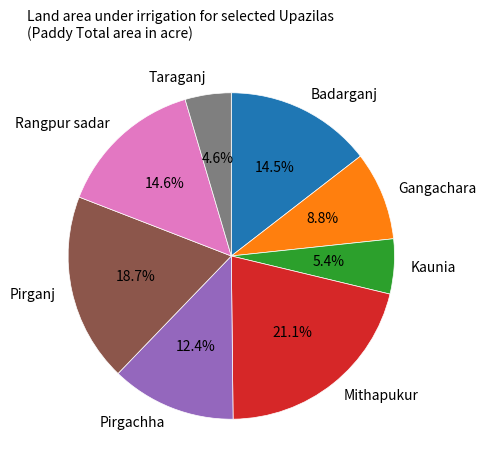

Which category has the biggest portion of the pie?

Mithapukur